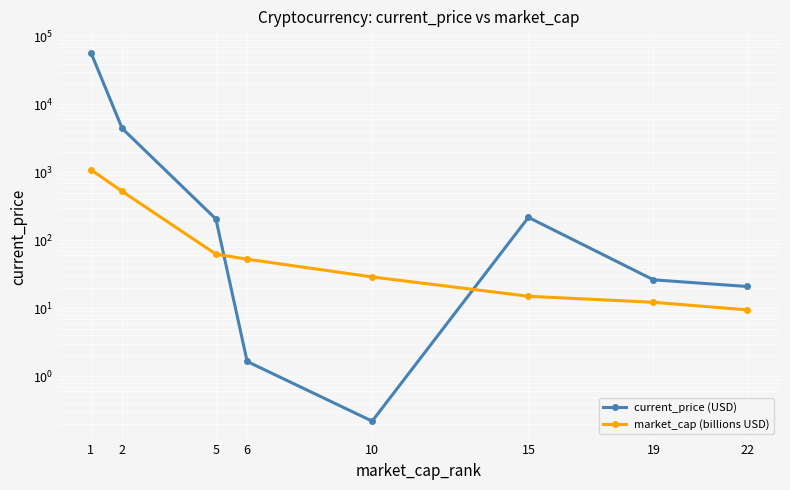

Is it true that market_cap (billions USD) equals 13.9 at 10?

False